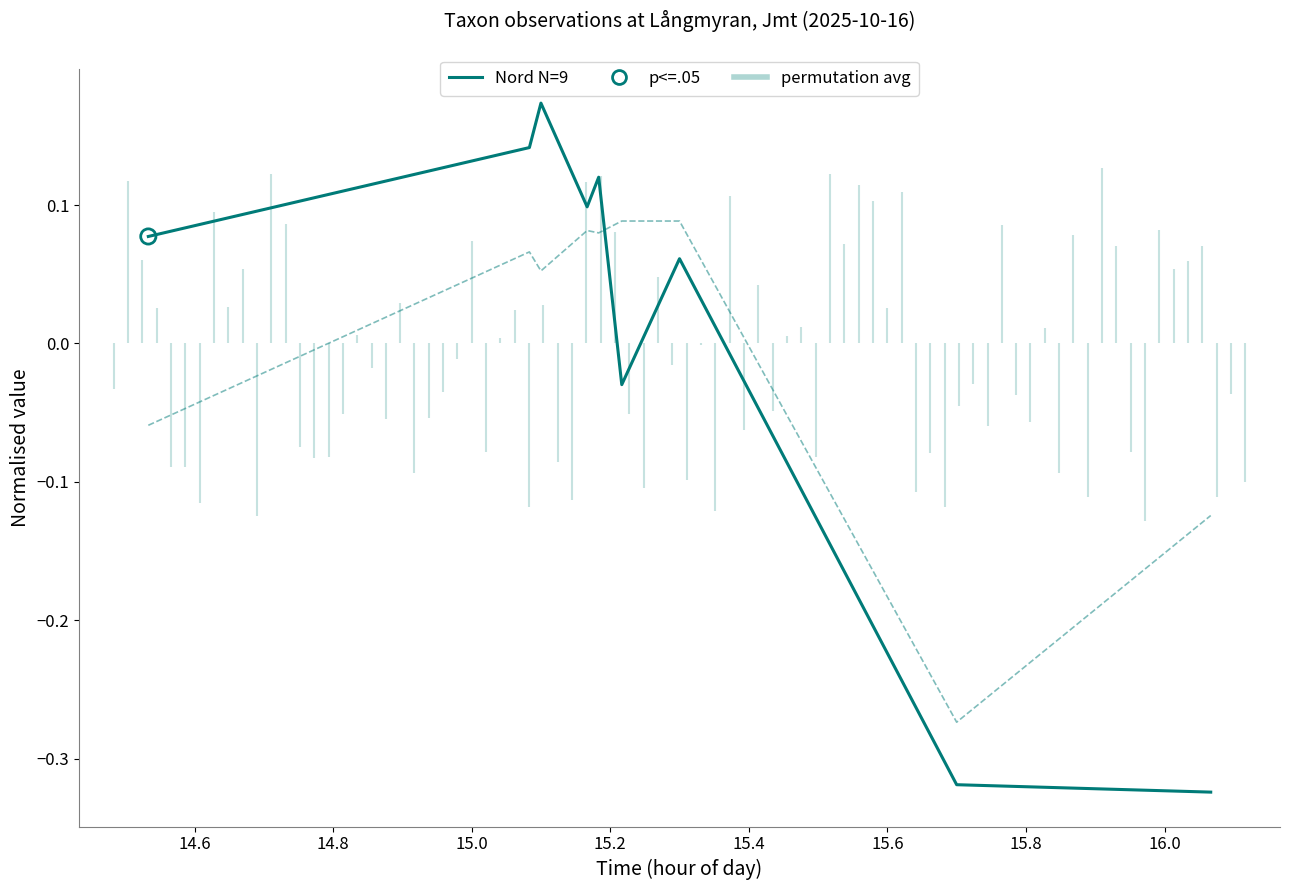

Which series has the largest Y range (max minus min)?

Nord (normalised)